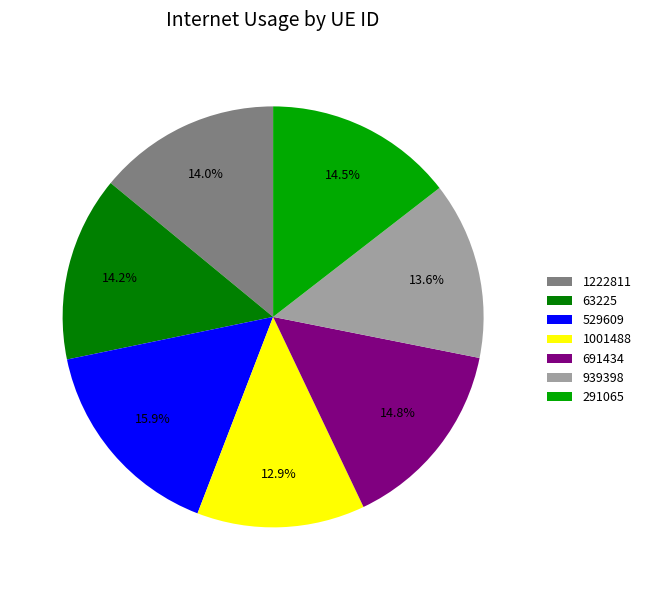

How many slices are in this pie chart?

7